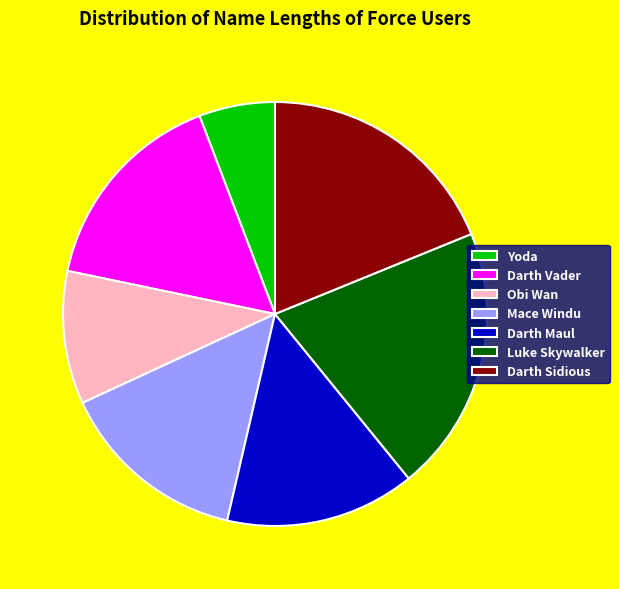

The Darth Sidious slice represents 12% of the pie. True or false?

False